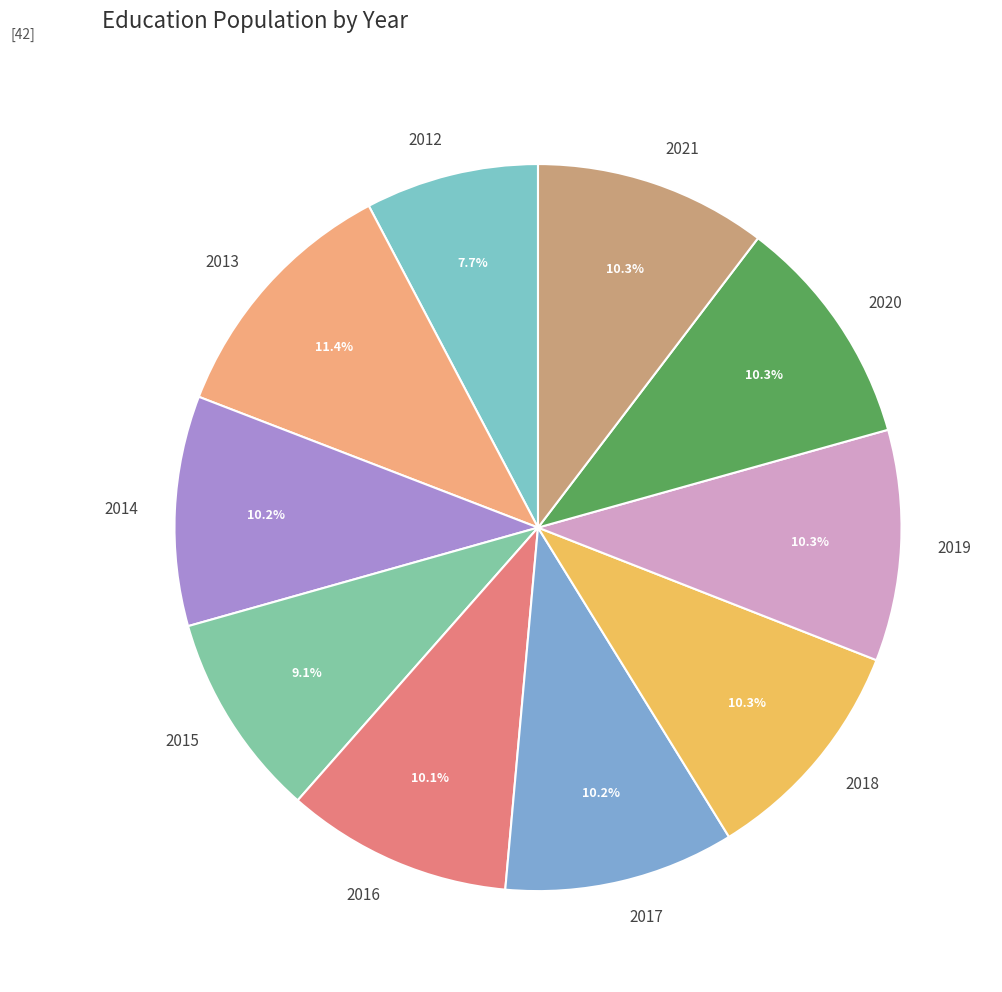

What is the largest slice in the pie chart?

2013